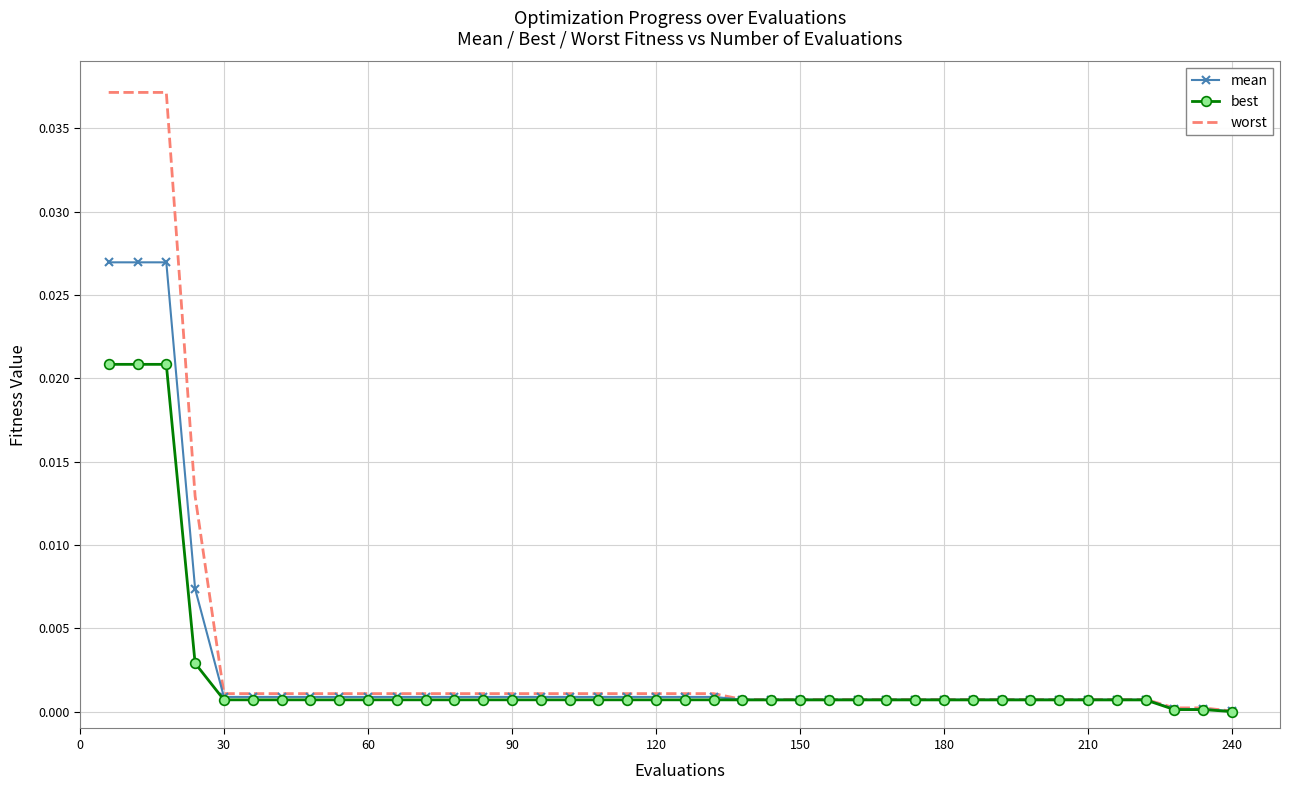

List the series in order of their overall mean, highest first.

worst, mean, best